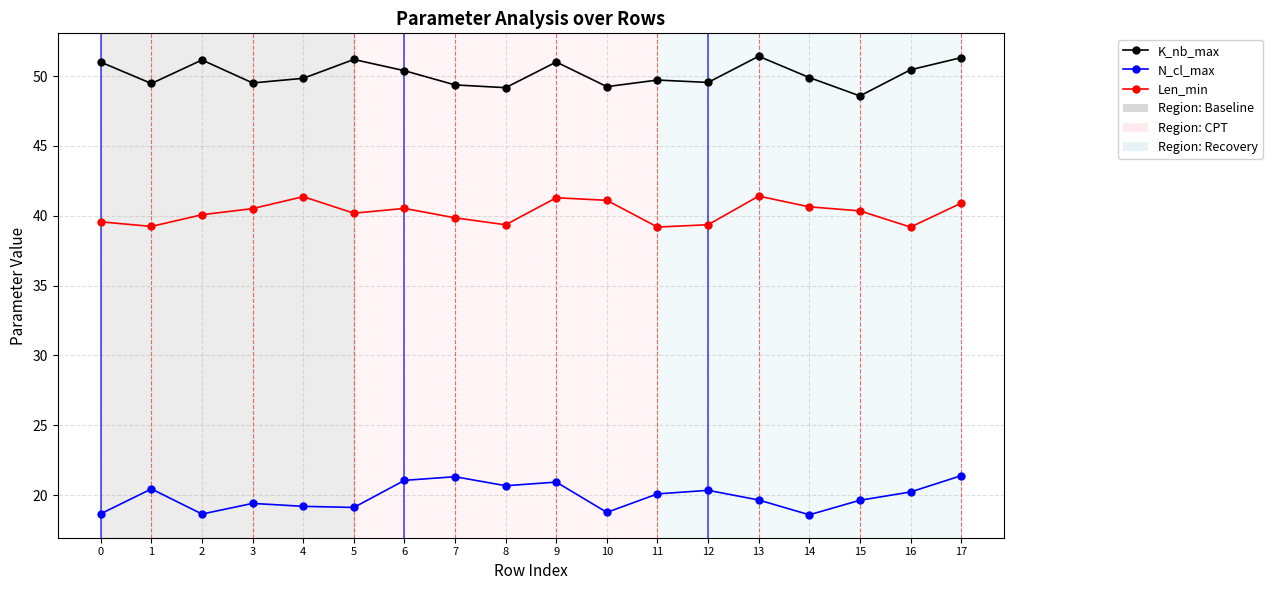

True or false: K_nb_max has a value of 49.5 at 3.

True